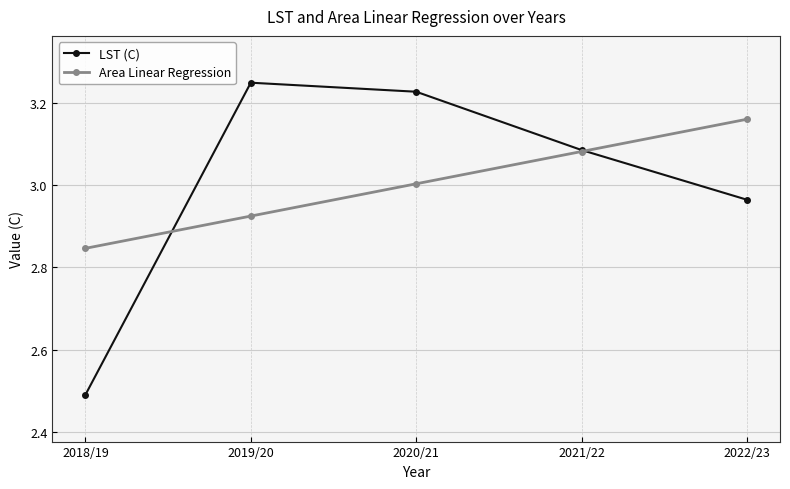

Which series has the largest range (max minus min)?

LST (C)